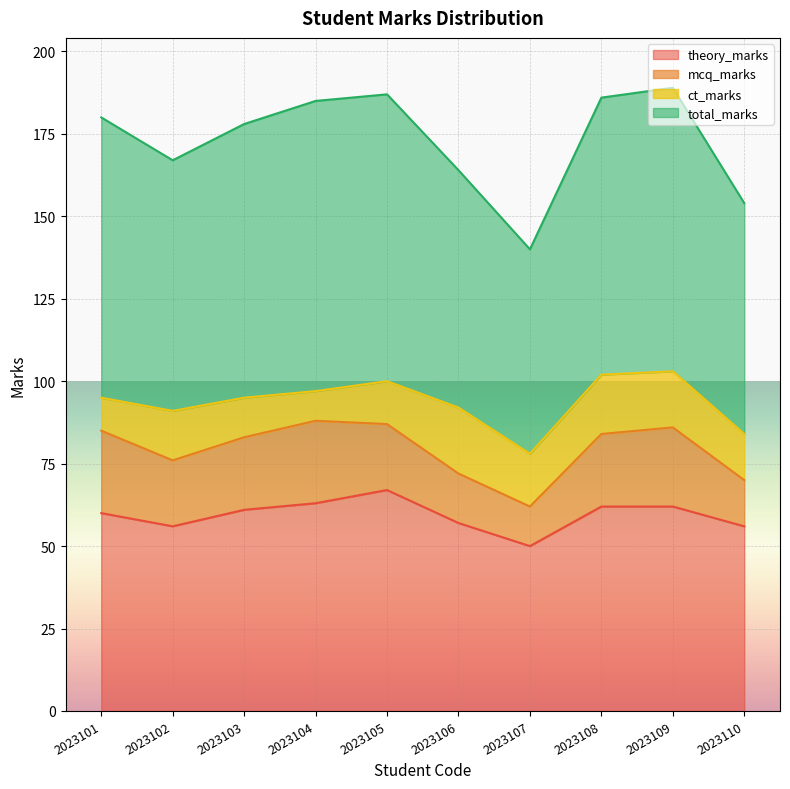

Rank the categories by theory_marks value from lowest to highest.

2023107, 2023102, 2023110, 2023106, 2023101, 2023103, 2023108, 2023109, 2023104, 2023105